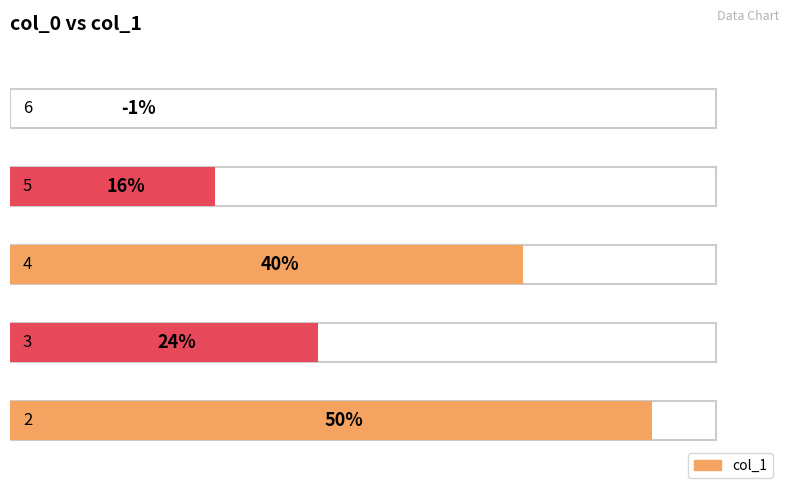

How many bars are there in total?

5